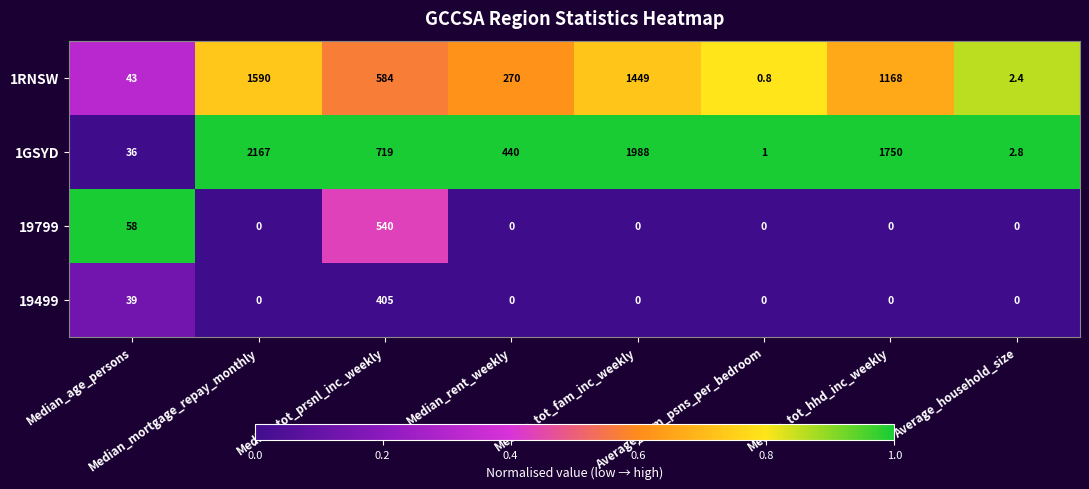

Which series changed the most between Median_tot_prsnl_inc_weekly and Median_rent_weekly?

19799